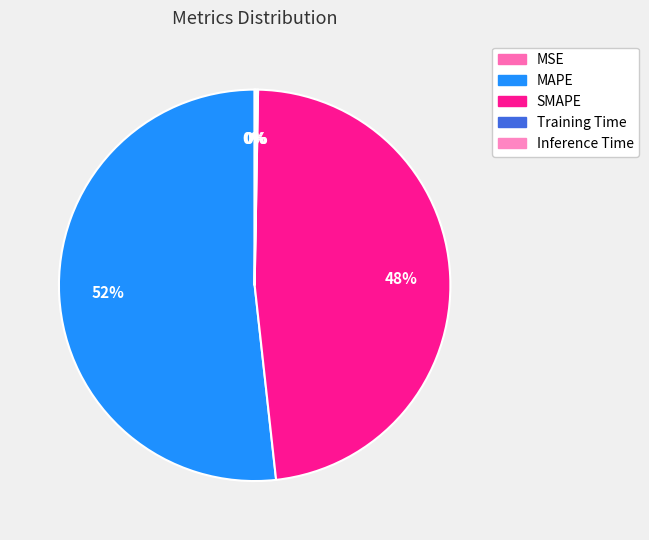

How many segments does this pie chart have?

5